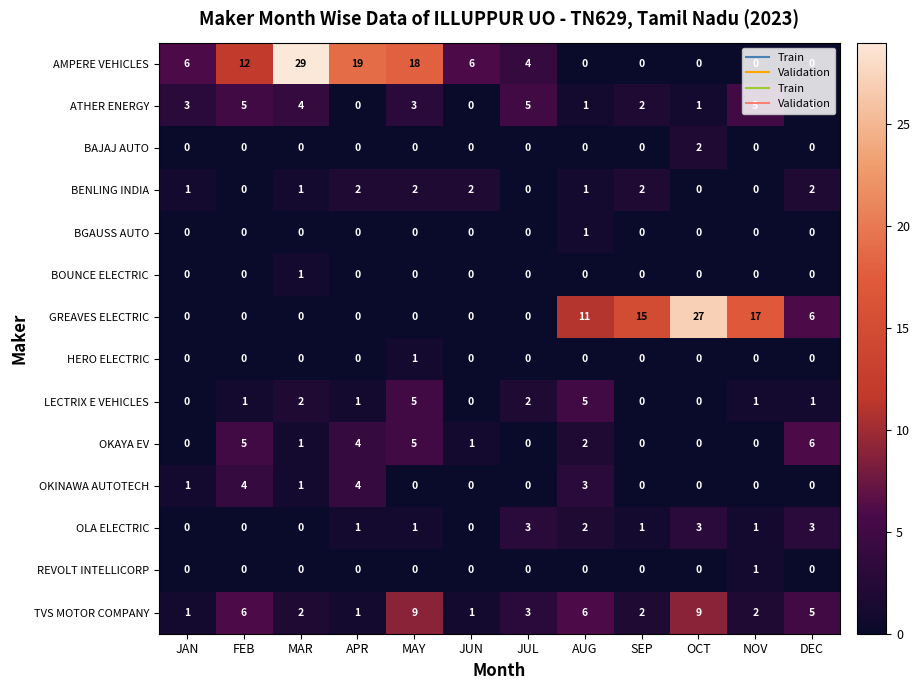

How many data points in TVS MOTOR COMPANY are less than 3?

6